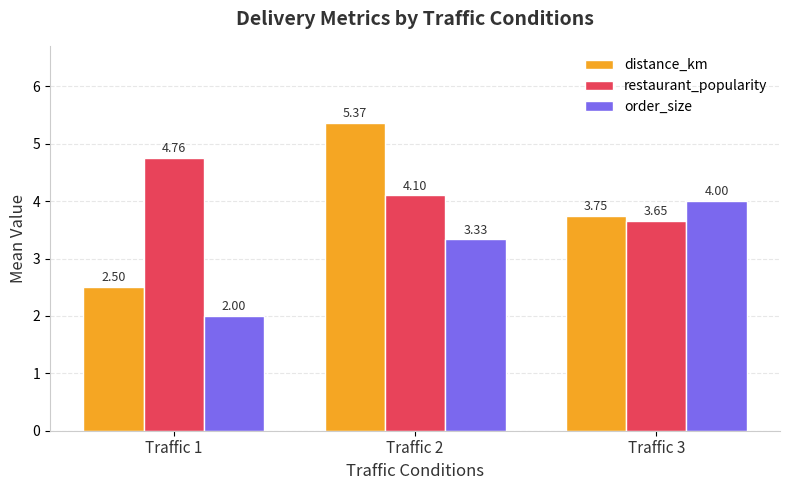

How many order_size values are between 2 and 4?

3